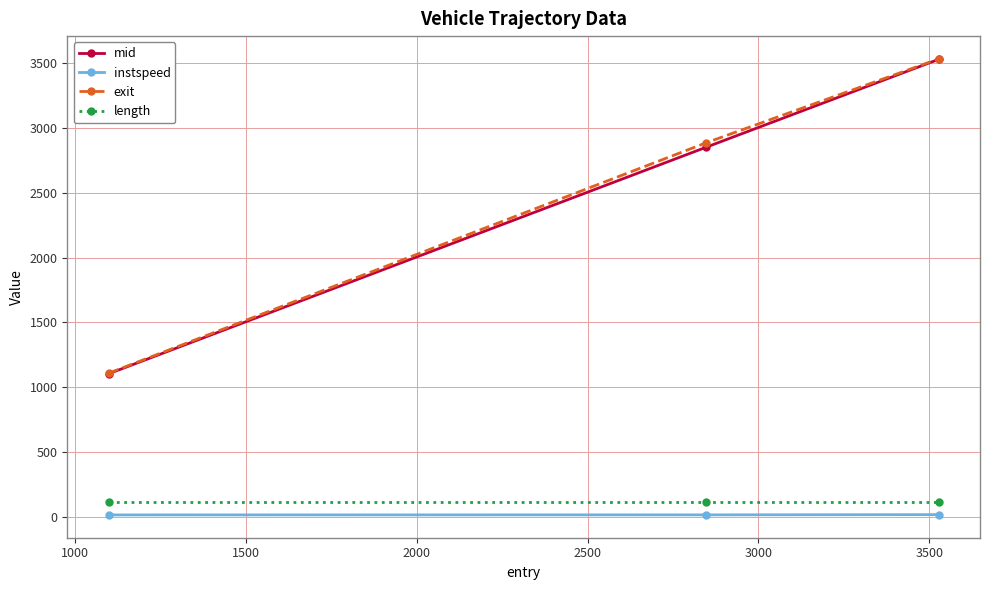

At how many categories does at least one series exceed 323?

3